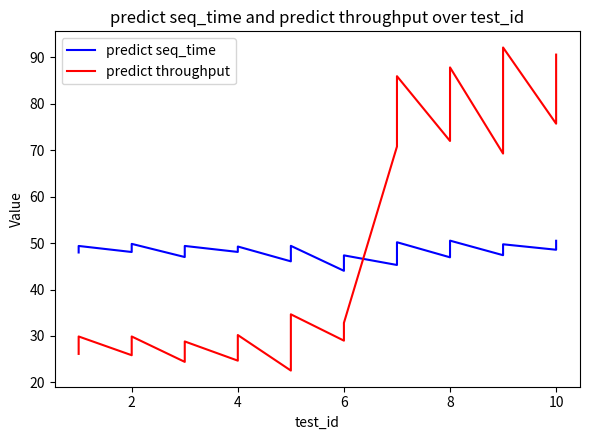

True or false: predict throughput has a value of 120.2 at 13.

False